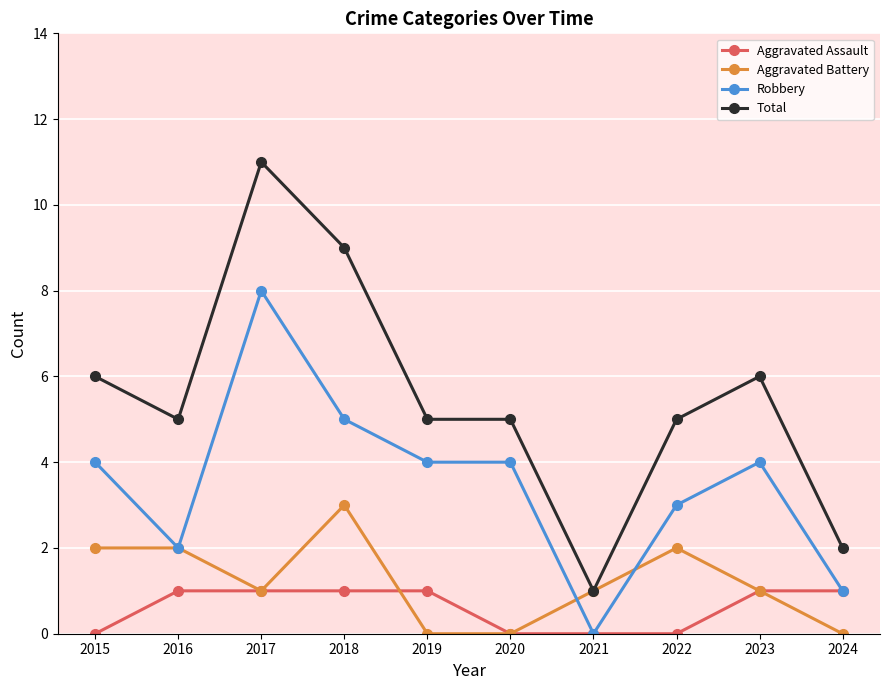

The value of Robbery at 2019 is 4. True or false?

True